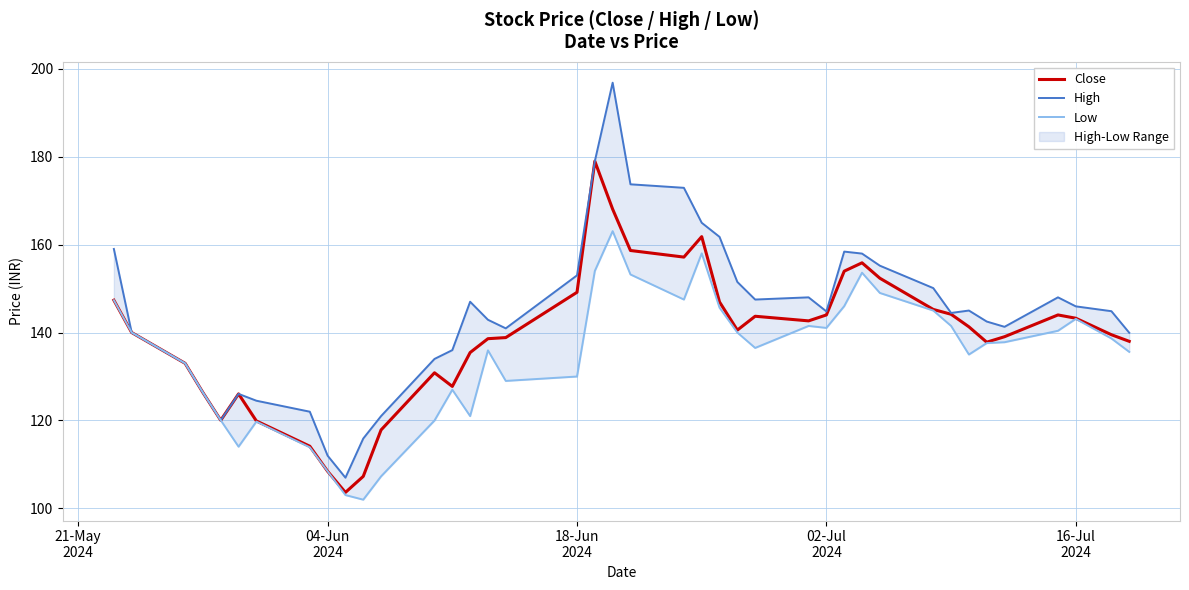

How many distinct data groups are displayed?

3